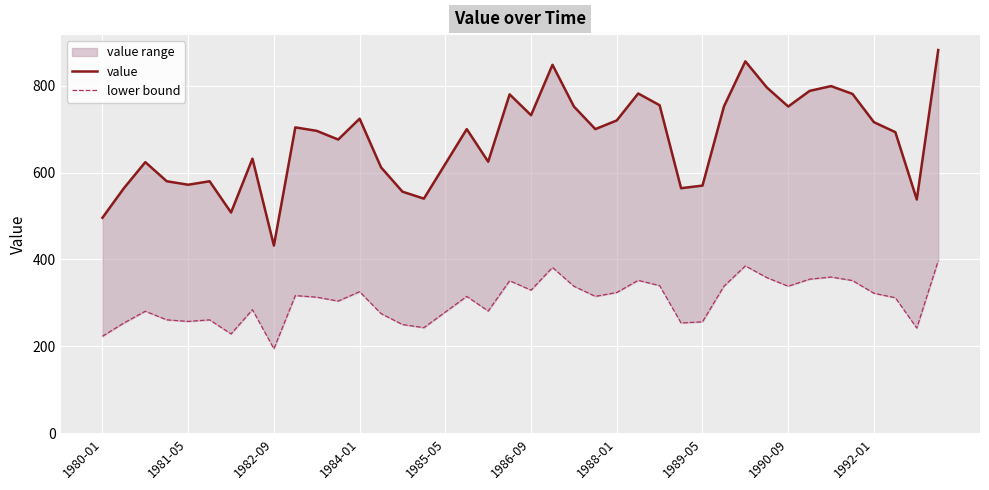

Between 1985-05 and 1984-01, which is larger?

1984-01